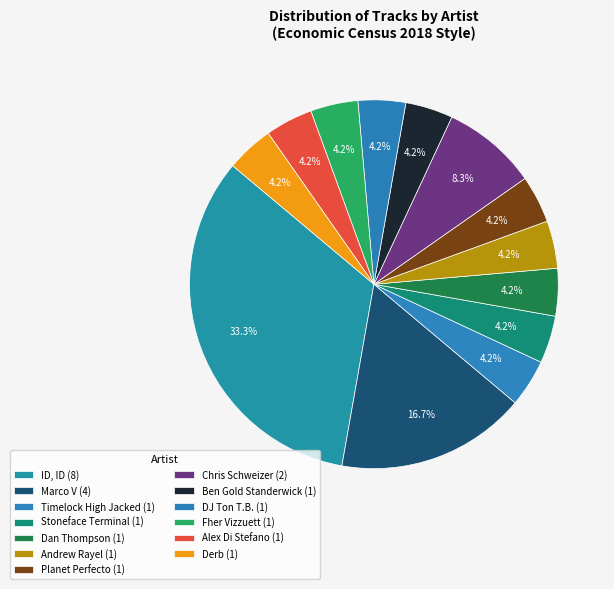

How many segments does this pie chart have?

13